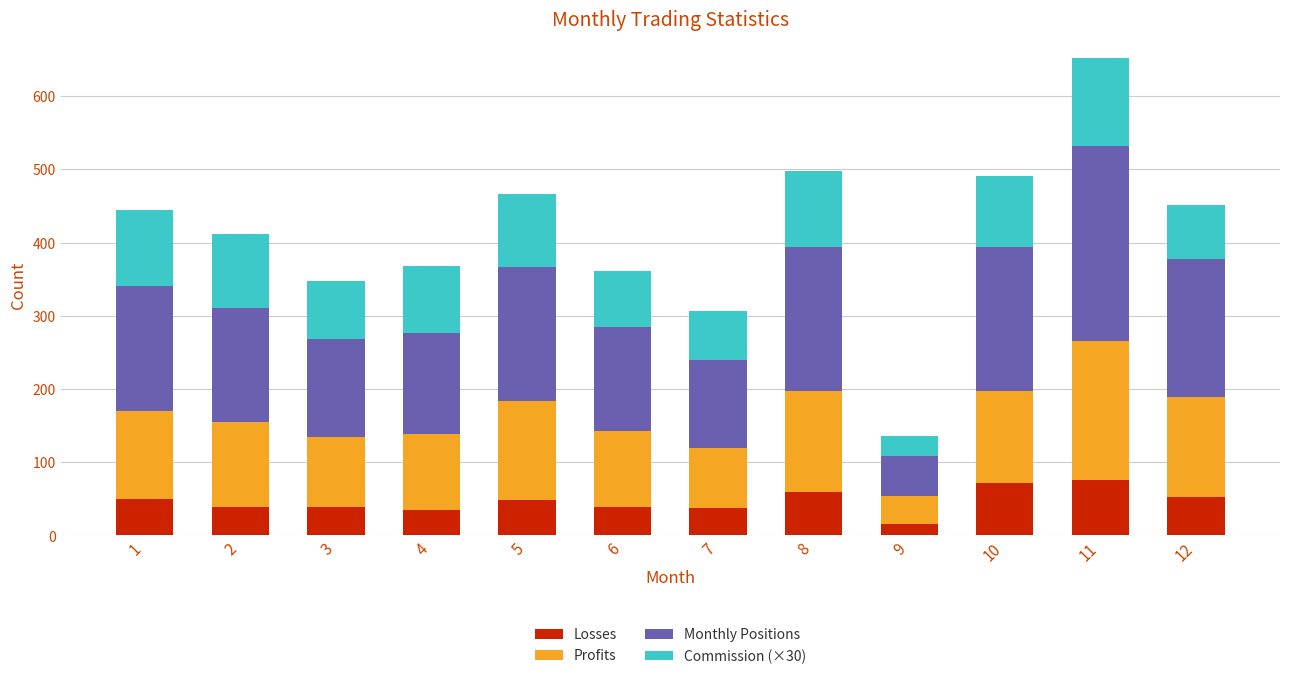

What is the difference between the second highest and minimum values in the Losses series?

56.0